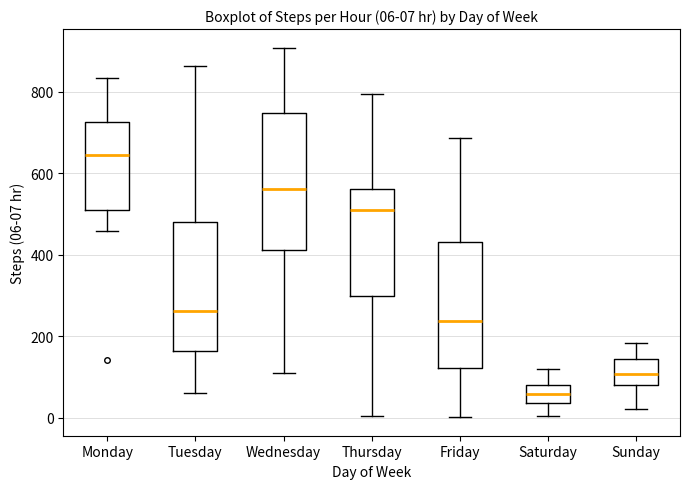

Which box has the lowest median line?

Saturday